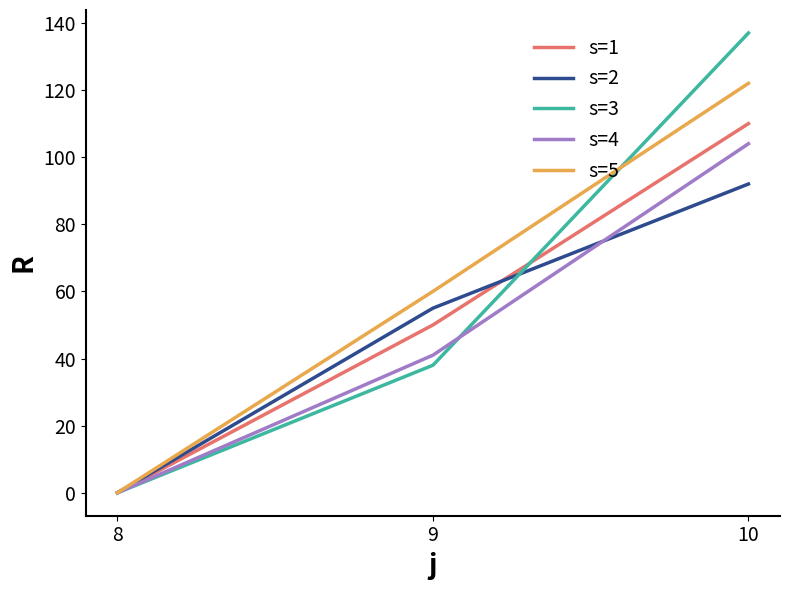

Reading left to right, extract all data points from this chart.

s=1: 0	50	110
s=2: 0	55	92
s=3: 0	38	137
s=4: 0	41	104
s=5: 0	60	122